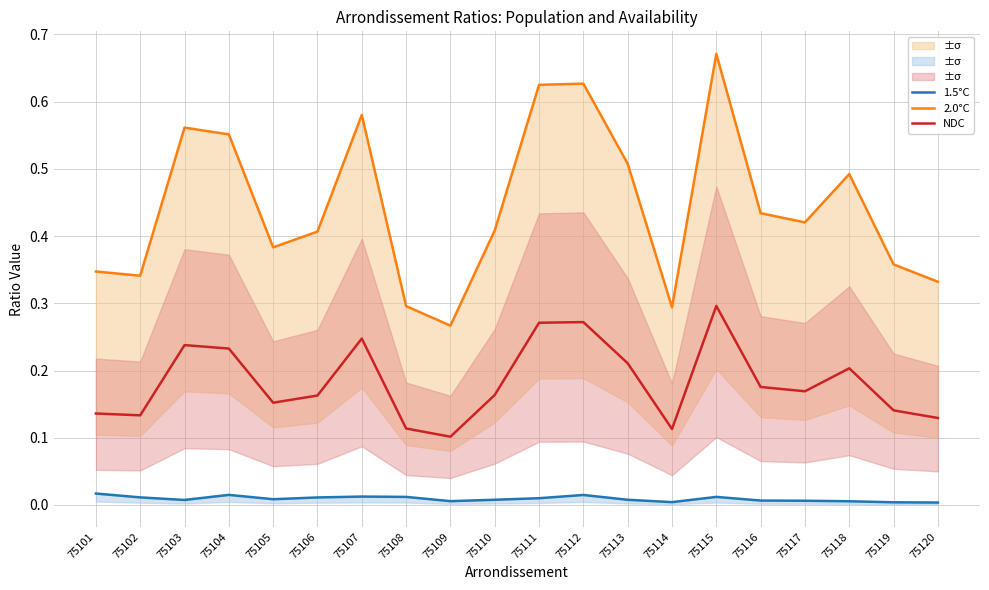

What is the difference between the second highest and second lowest values in the NDC series?

0.2